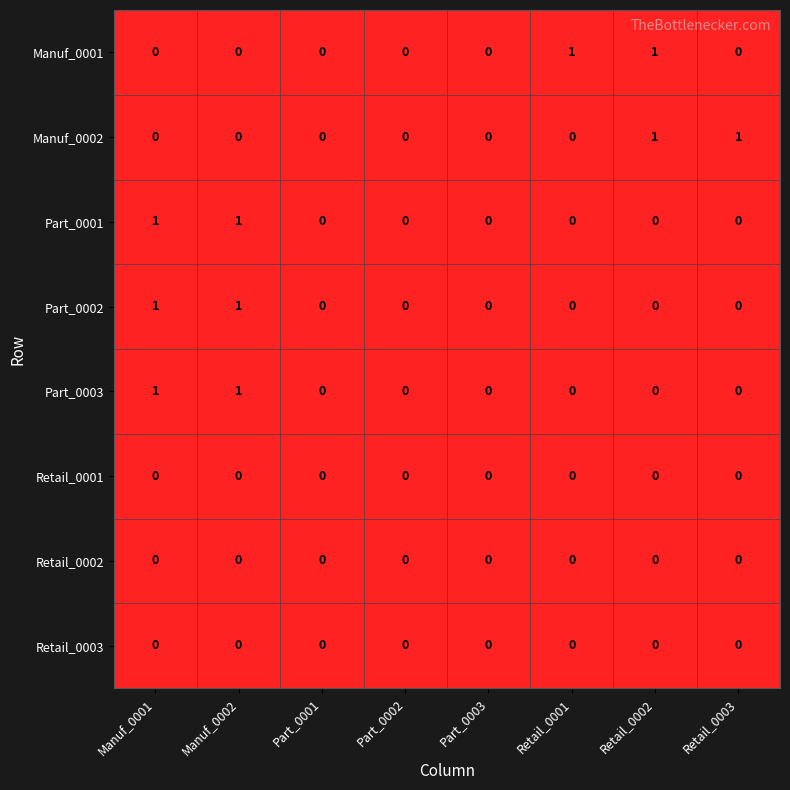

How many series are shown in this chart?

8